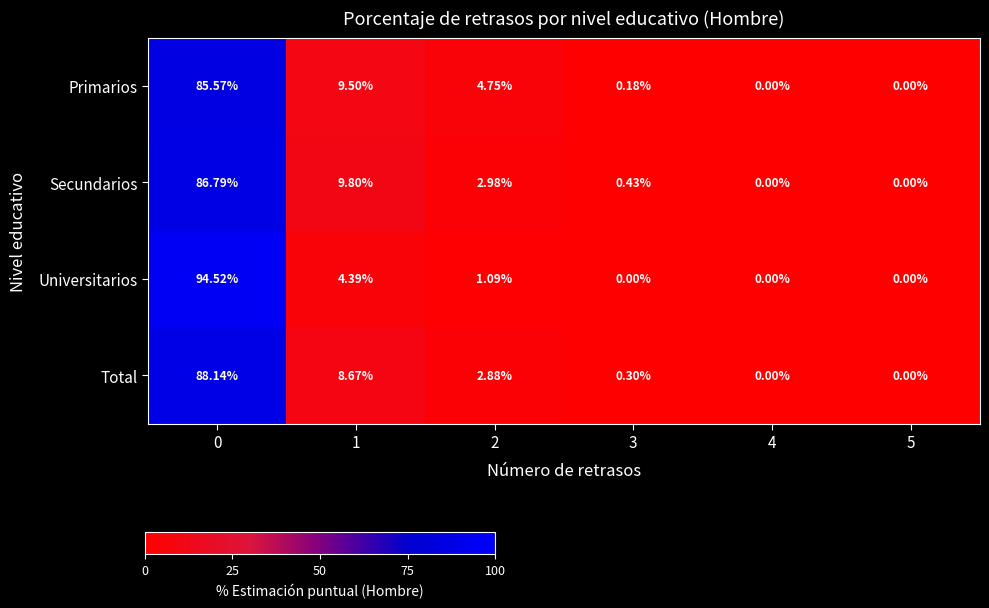

Is the value of Secundarios at 1 greater than the value of Primarios at 0?

No